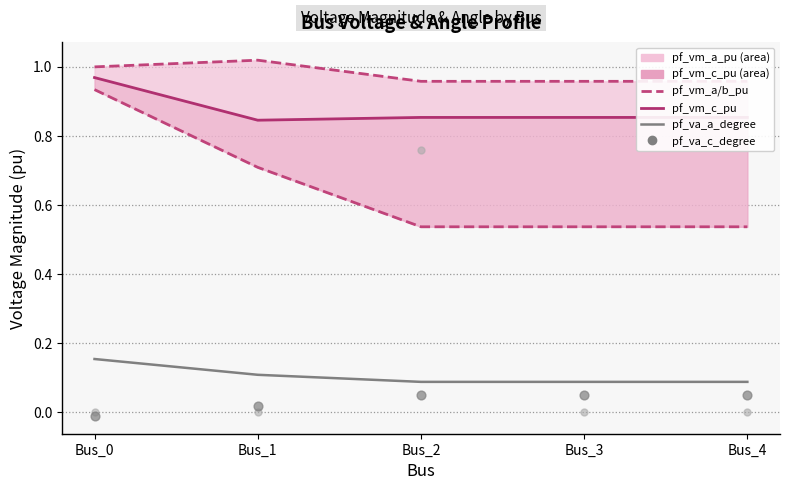

At which category is the sum across all series the highest?

Bus_2